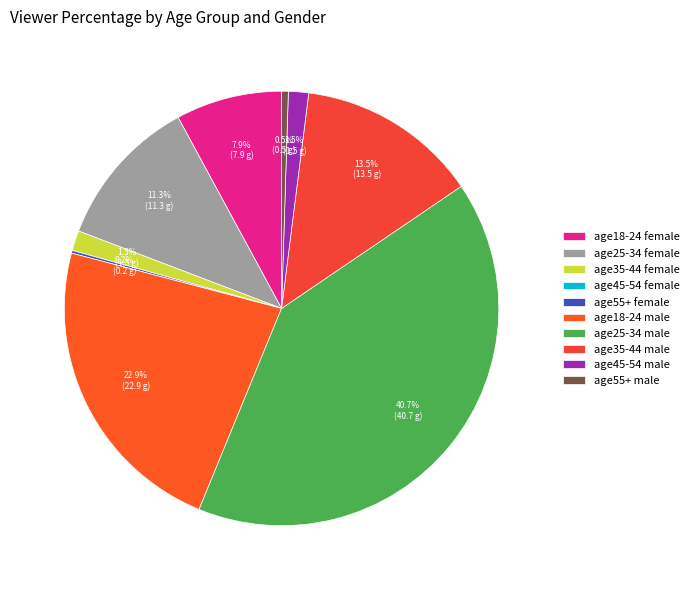

Approximately how many times larger is the value at age18-24 female compared to age25-34 male?

0.2